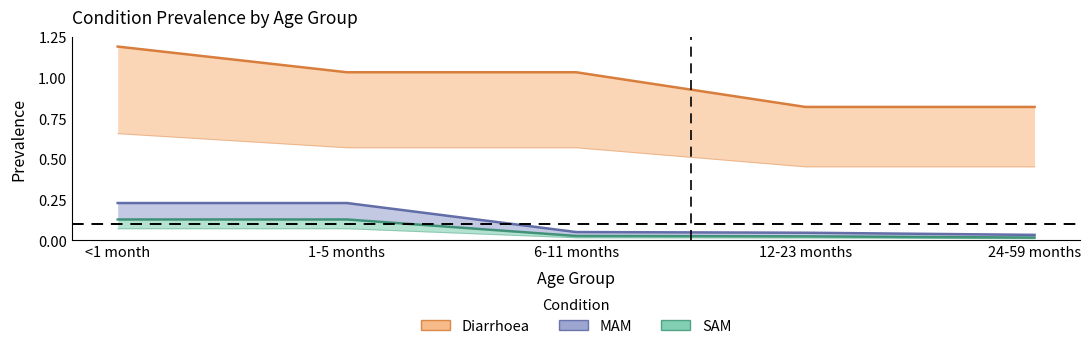

What are all the series names shown in the legend?

Diarrhoea, MAM, SAM